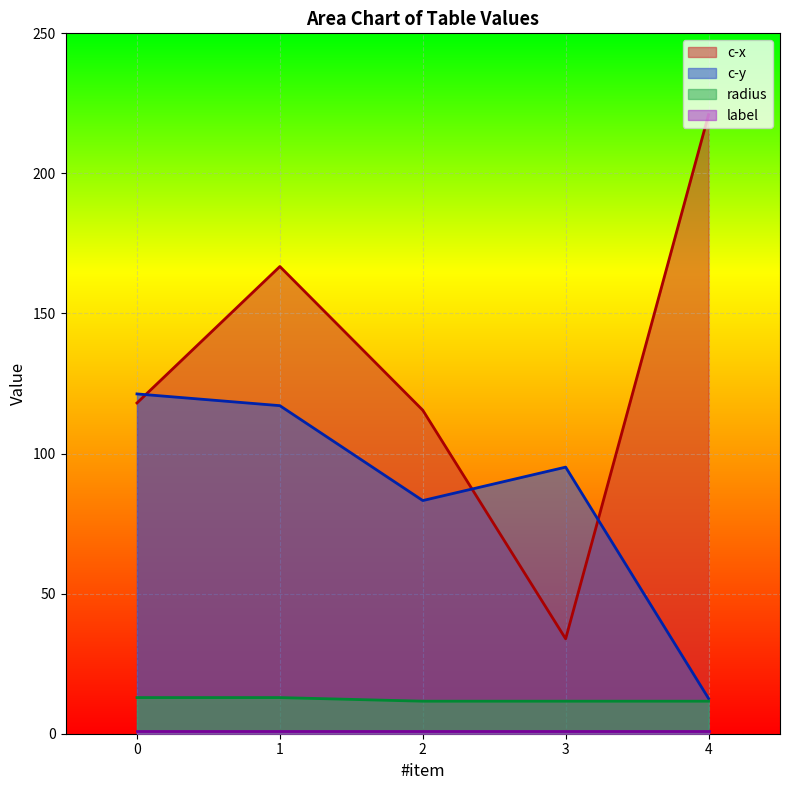

Does the chart display data point markers on the line(s)?

No